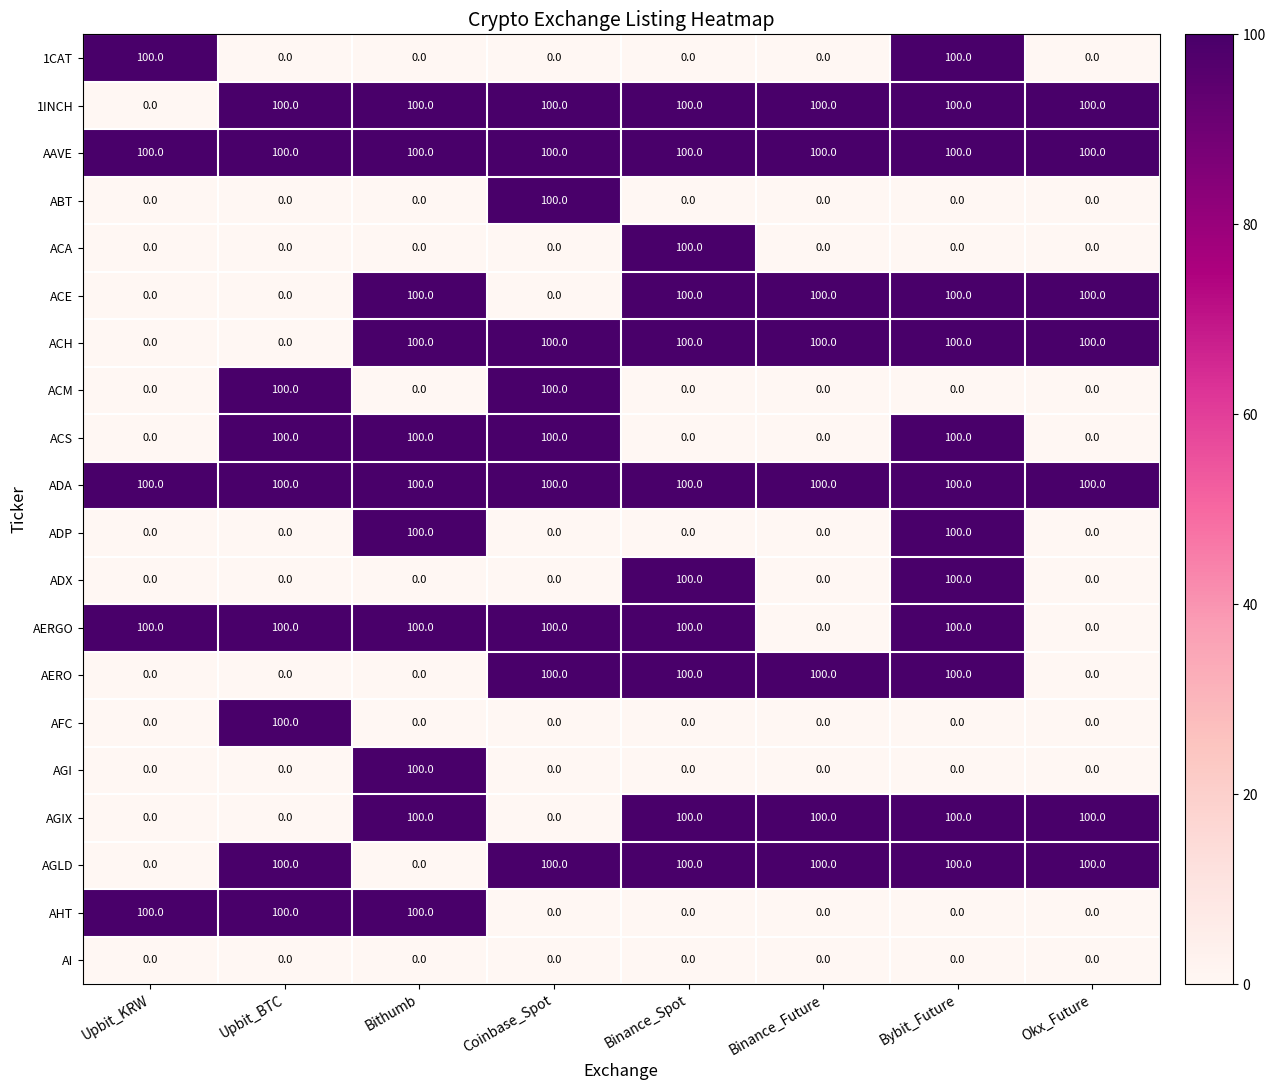

What is the spread (max minus min) of values at Upbit_BTC?

100